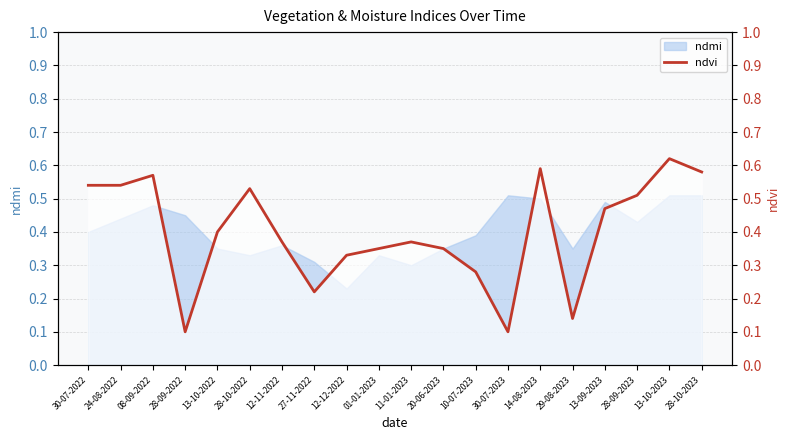

Count the values in the range 0 to 1.

20